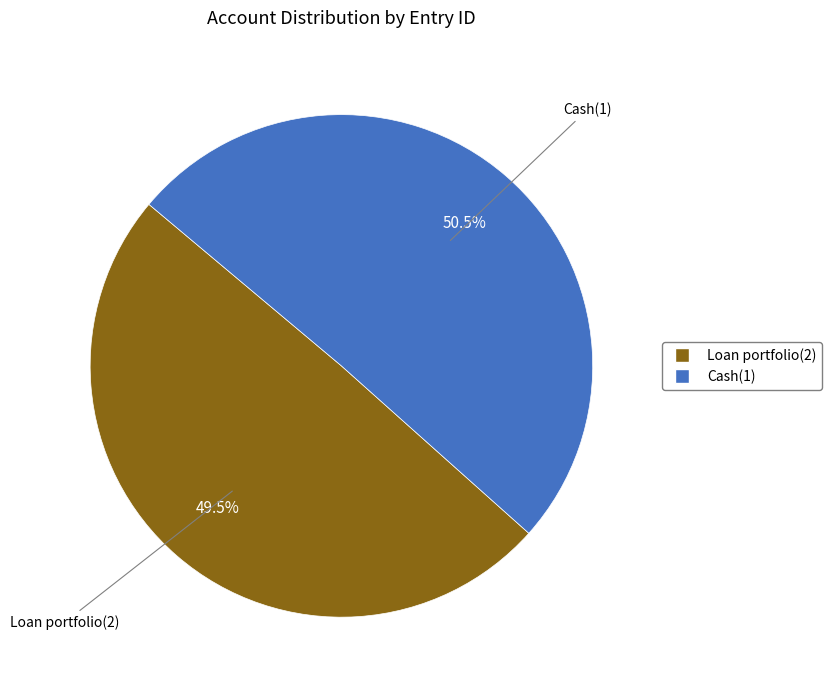

To the nearest percent, what is the combined percentage of Loan portfolio(2) and Cash(1)?

100%